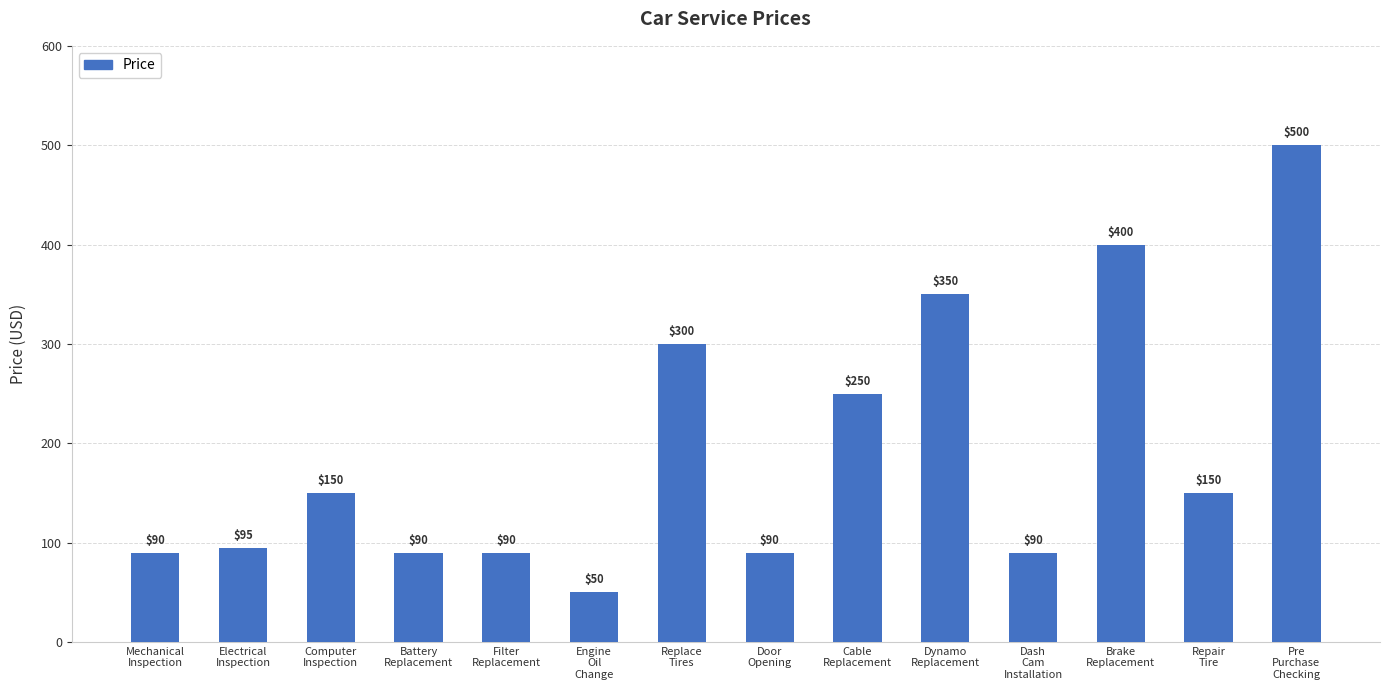

What is the difference between the maximum and minimum values?

450